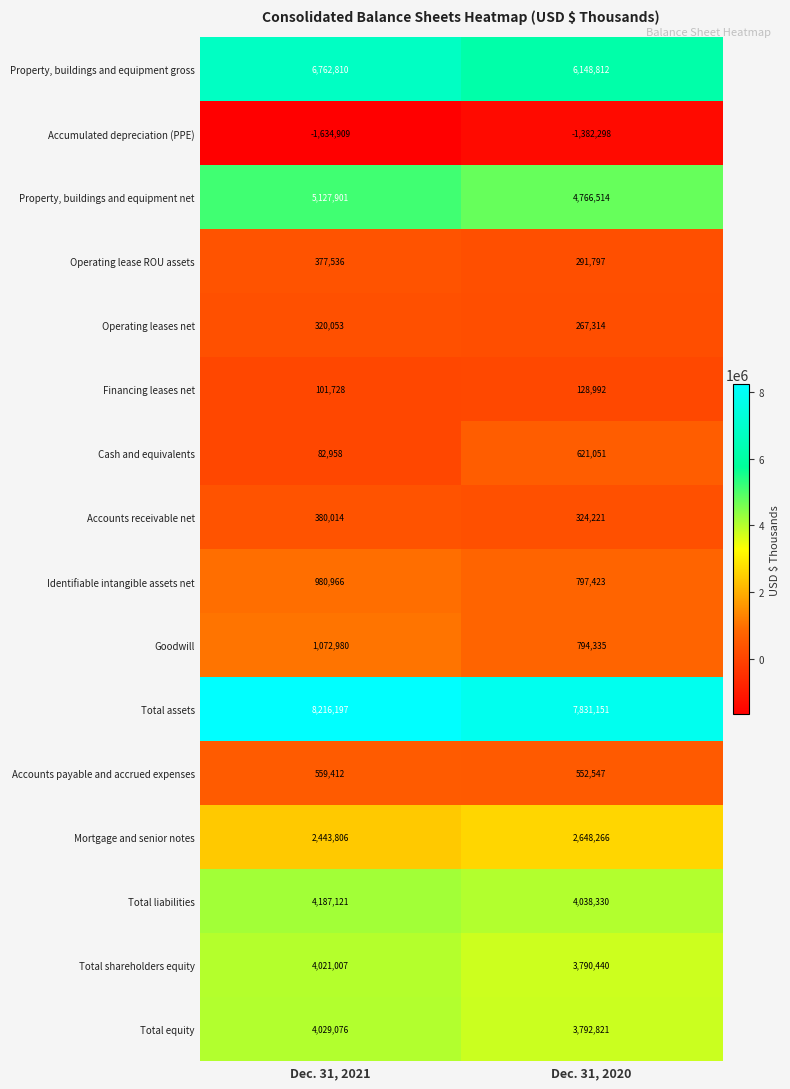

Between Dec. 31, 2021 and Dec. 31, 2020, which series saw the biggest shift?

Property, buildings and equipment gross